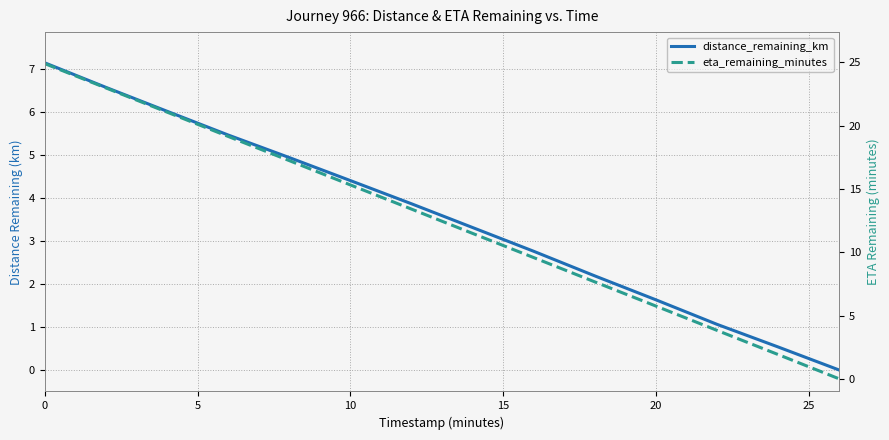

Rank the series at 15 from highest to lowest value.

eta_remaining_minutes, distance_remaining_km